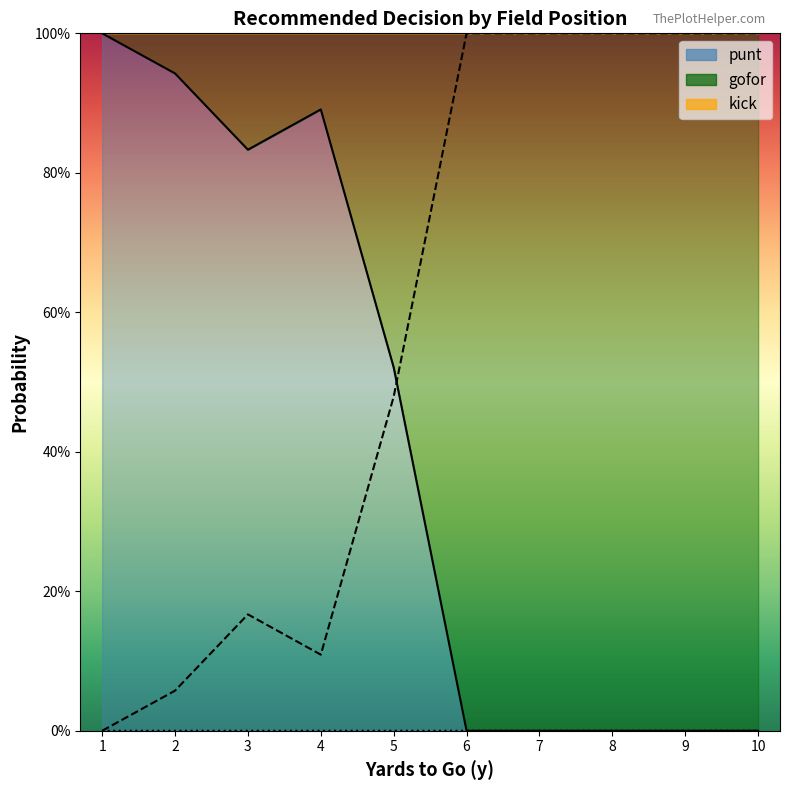

At which category is the sum across all series the highest?

10